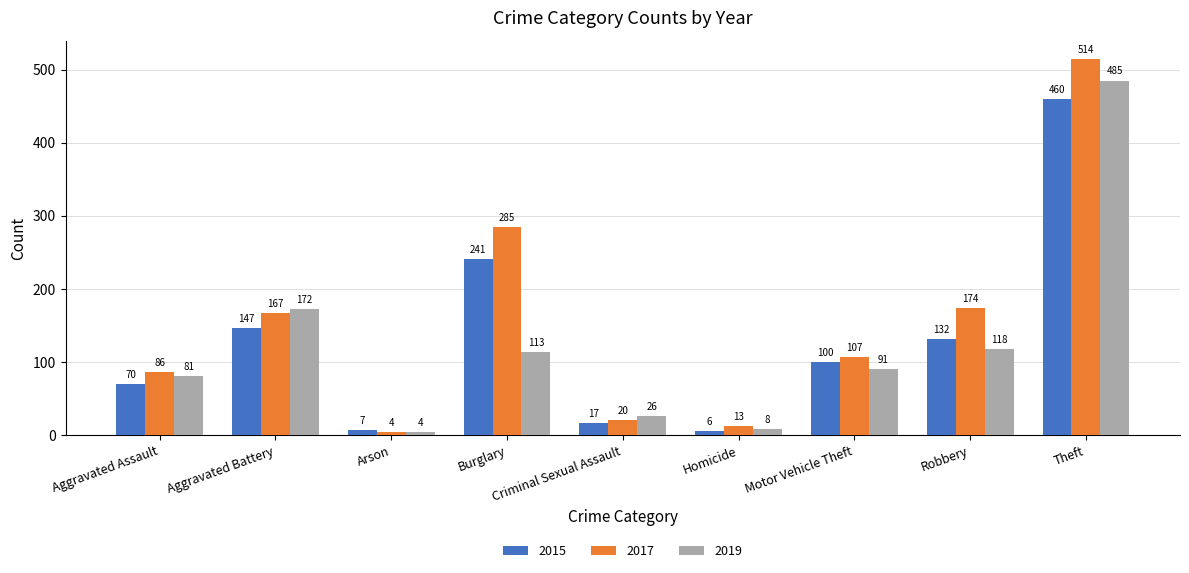

Rank the series at Criminal Sexual Assault from highest to lowest value.

2019, 2017, 2015